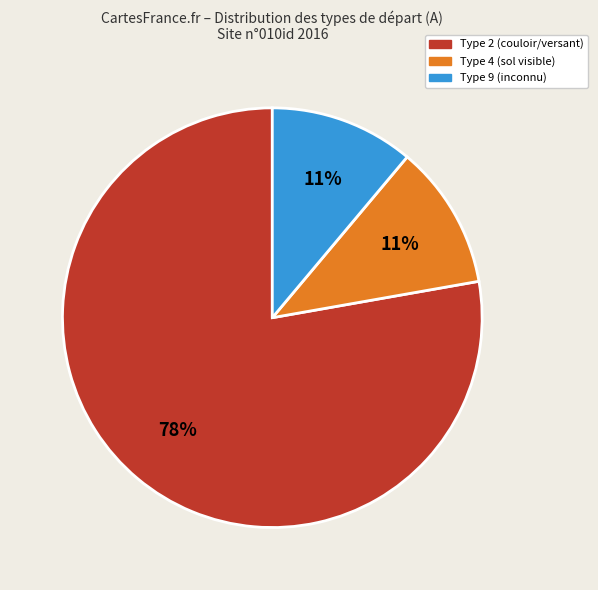

How many segments does this pie chart have?

3